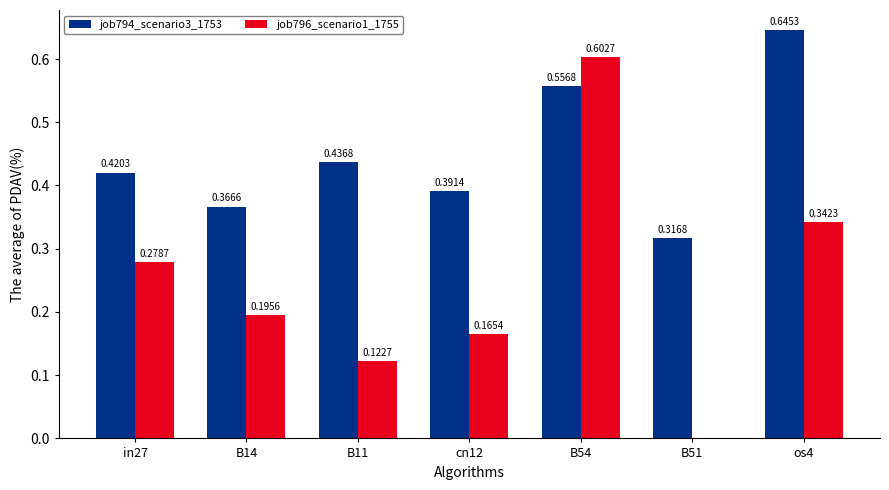

Which series has the largest total across all categories?

job794_scenario3_1753